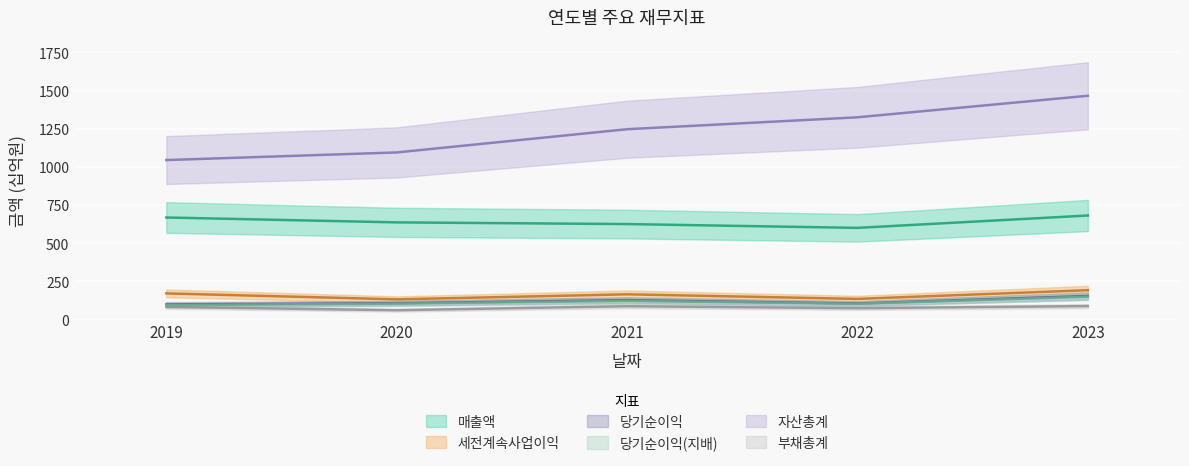

The value of 자산총계 at 2023 is 1466. True or false?

True